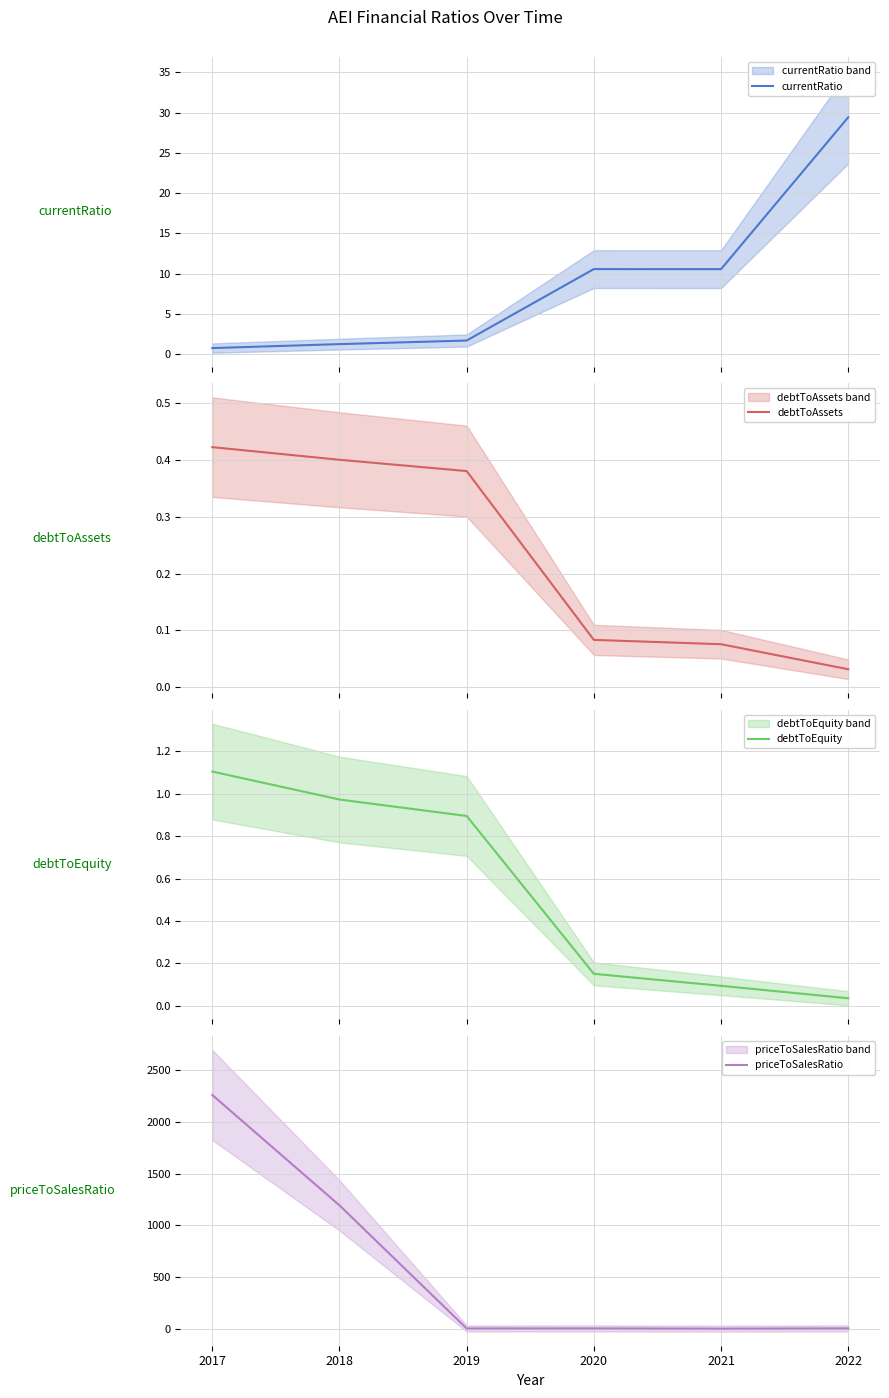

Reading left to right, what are all the values shown in this chart?

currentRatio: 0.7	1.2	1.7	10.6	10.5	29.4
debtToAssets: 0.4	0.4	0.4	0.1	0.1	0.0
debtToEquity: 1.1	1.0	0.9	0.2	0.1	0.0
priceToSalesRatio: 2261.2	1193.5	2.5	3.1	0.8	3.3